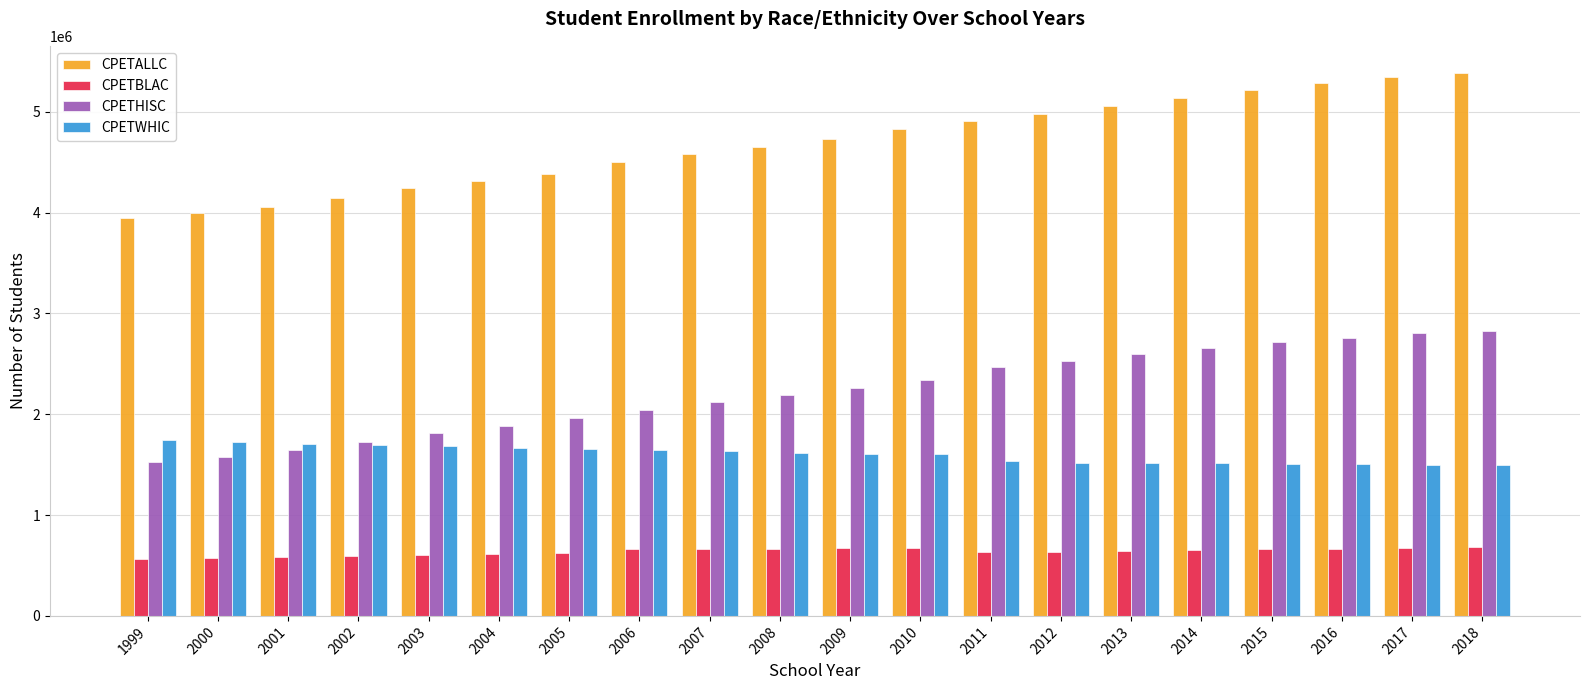

What is the difference between the highest and lowest values at 2015?

4556208